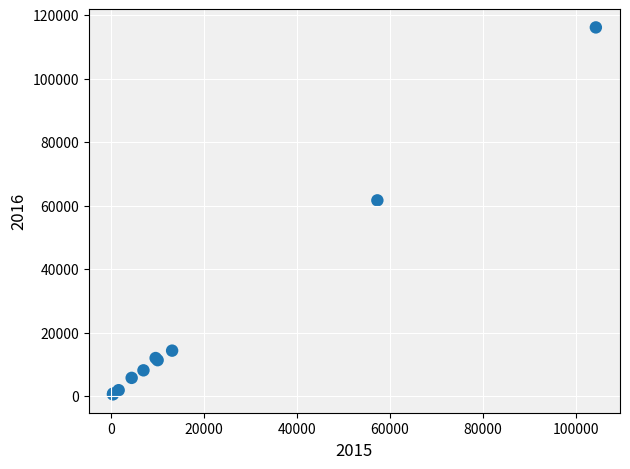

What Y value in the scatter plot is closest to 58303?

61621